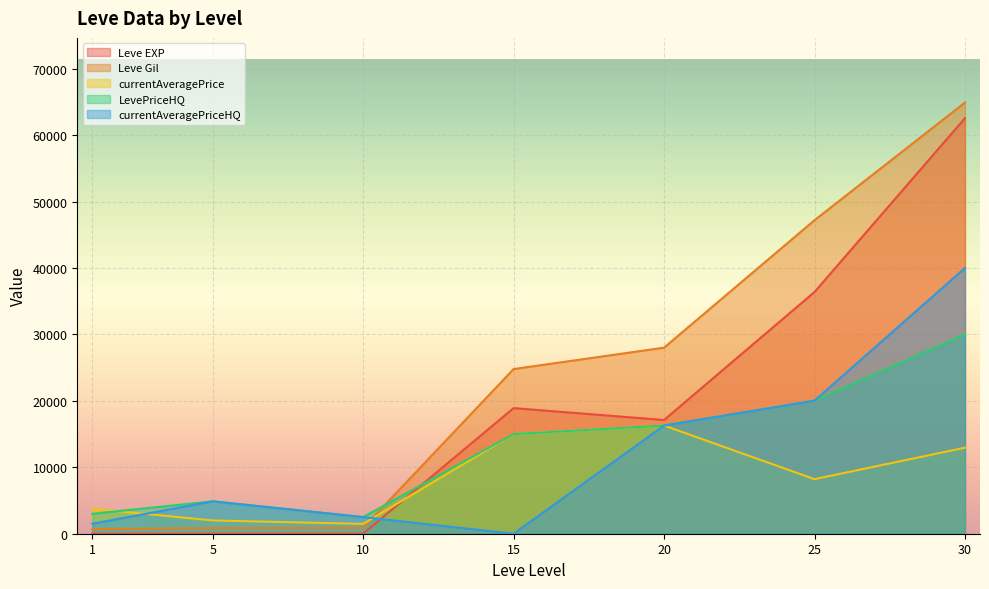

What is the value of the LevePriceHQ point at the 3rd from the left?

2503